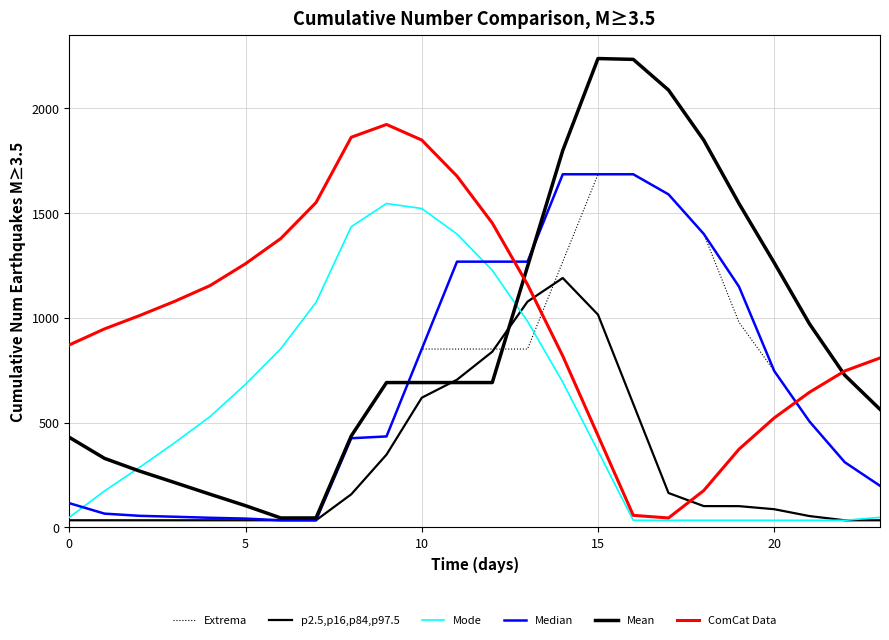

How many lines are shown in the chart?

6